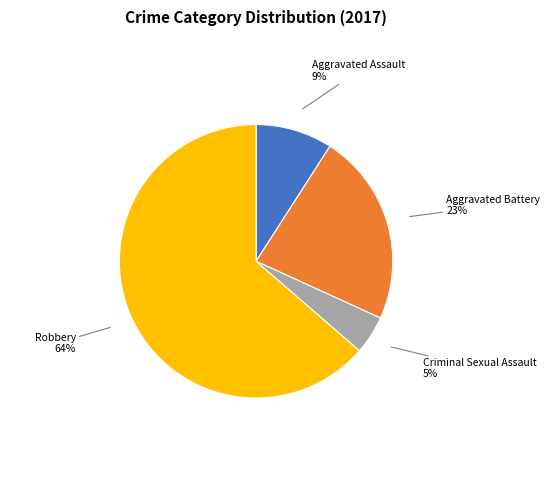

How many segments does this pie chart have?

4